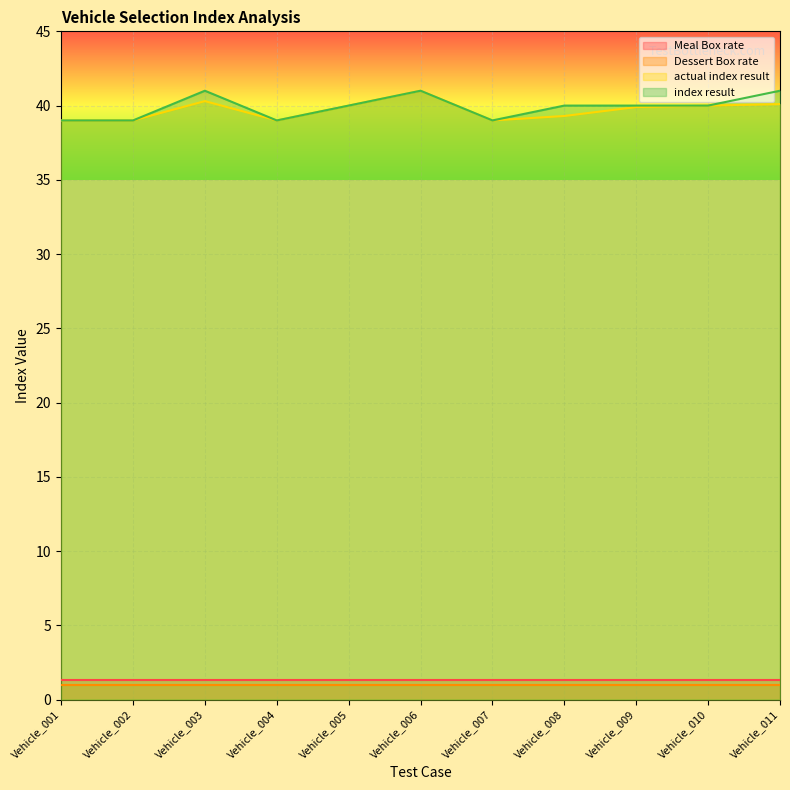

What is the spread (max minus min) of values at Vehicle_003?

40.0